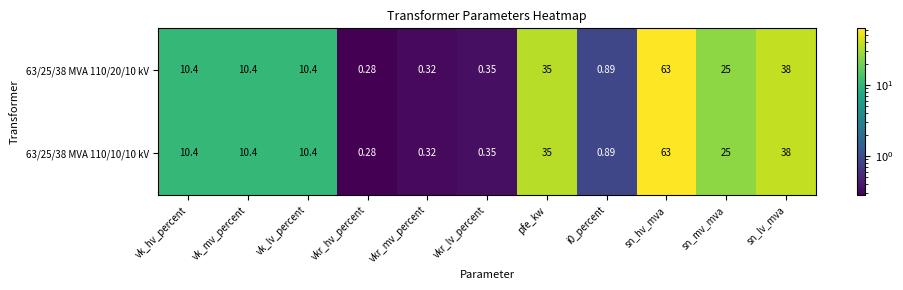

How many values in the 63/25/38 MVA 110/10/10 kV series are below 10?

4